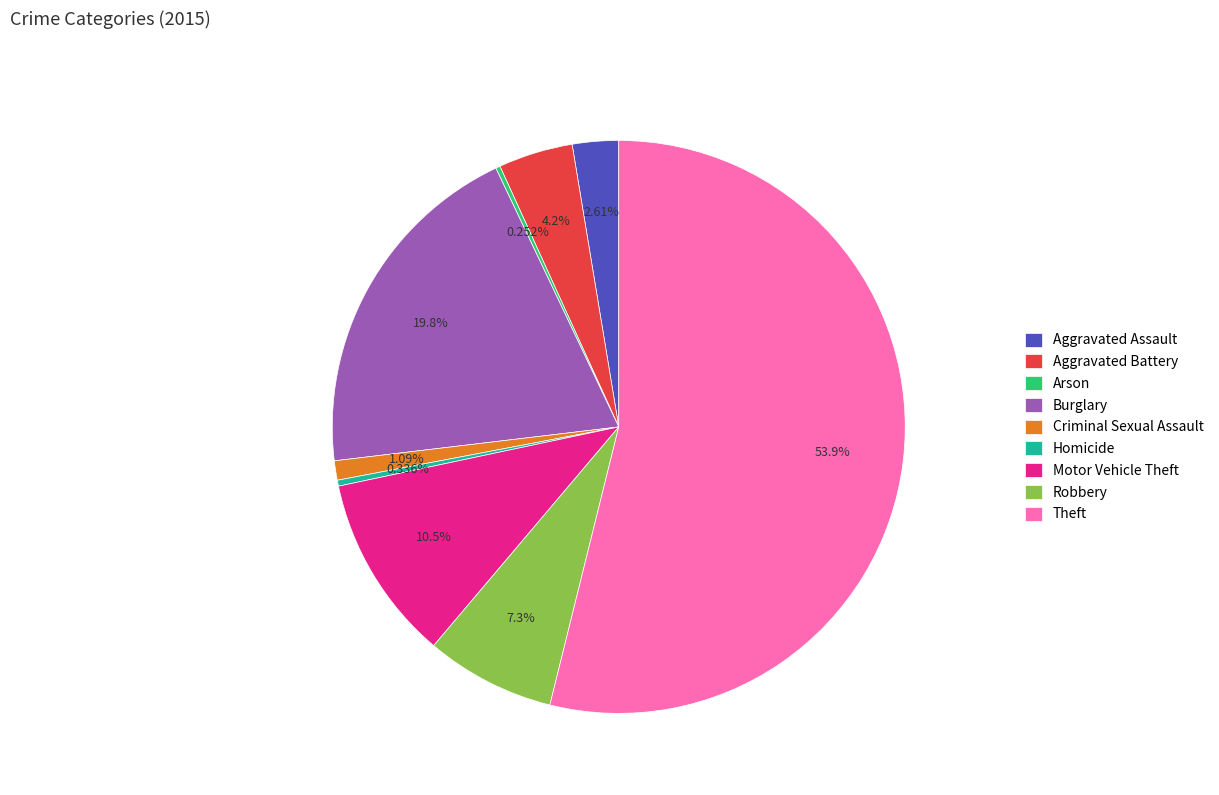

What percentage is the Aggravated Battery slice, to the nearest percent?

4%